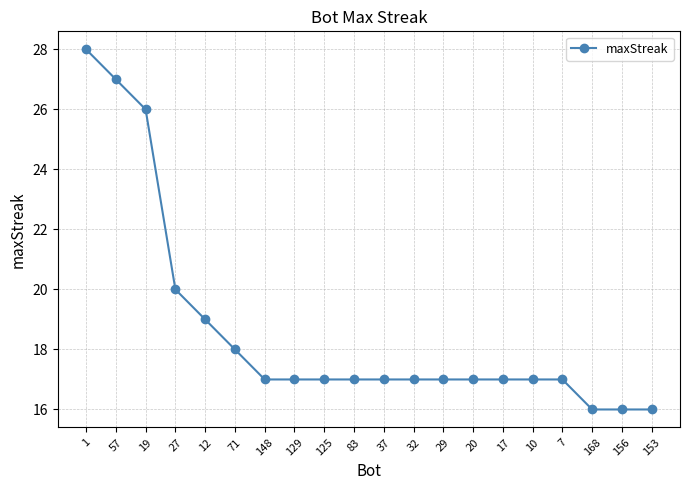

What is the sum of the values at 129 and 27?

37